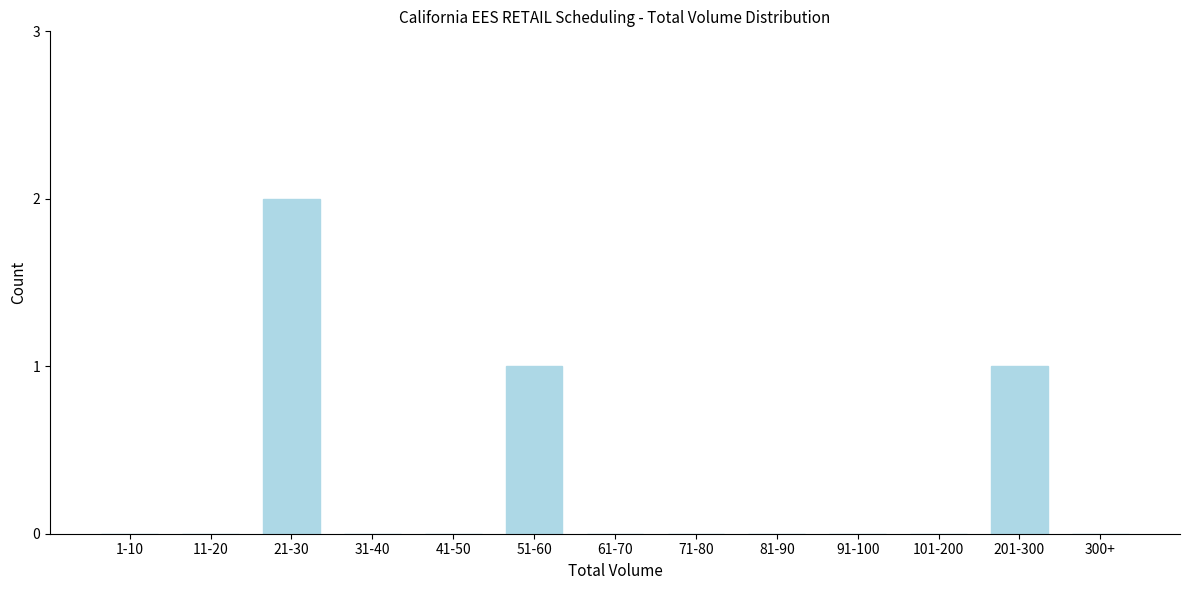

Reading left to right, what are all the values shown in this chart?

1-10=0	11-20=0	21-30=2	31-40=0	41-50=0	51-60=1	61-70=0	71-80=0	81-90=0	91-100=0	101-200=0	201-300=1	300+=0